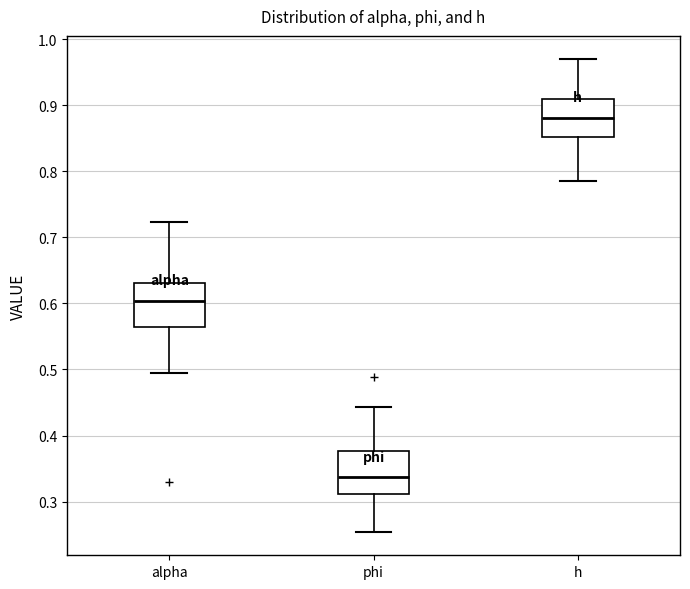

Reading left to right, read every box against the y-axis: the position of its median line, the range the box covers, and the ends of its whiskers. The values are not printed on the chart, so give them approximately, as read against the axis.

alpha: median 0.60, box 0.56 to 0.63, whiskers 0.49 to 0.72
phi: median 0.34, box 0.31 to 0.38, whiskers 0.25 to 0.44
h: median 0.88, box 0.85 to 0.91, whiskers 0.79 to 0.97